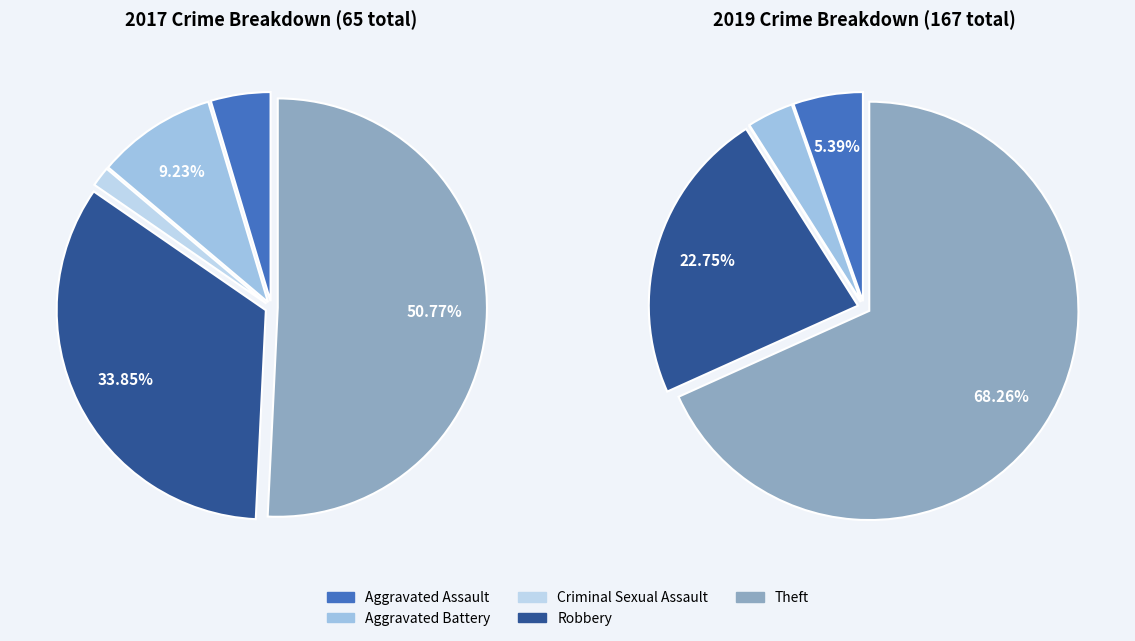

How many slices are in this pie chart?

5